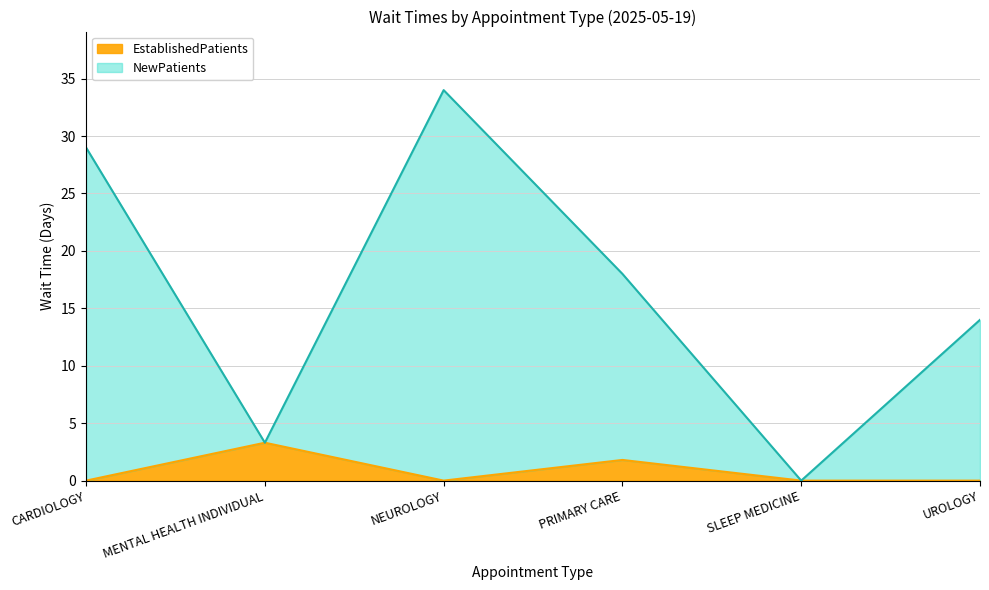

Is it true that NewPatients equals 28.0 at PRIMARY CARE?

False